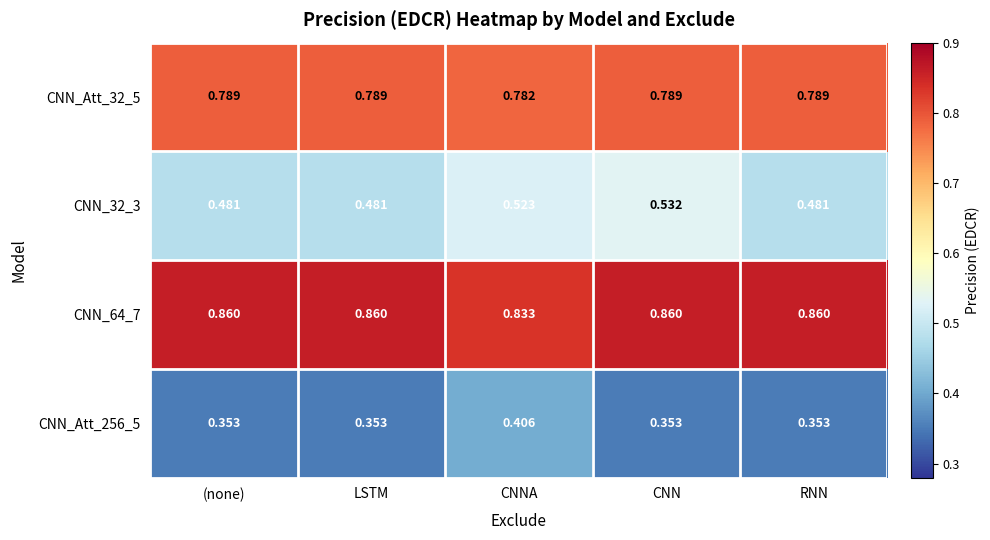

Is the value of CNN_64_7 at LSTM greater than the value of CNN_32_3 at LSTM?

Yes